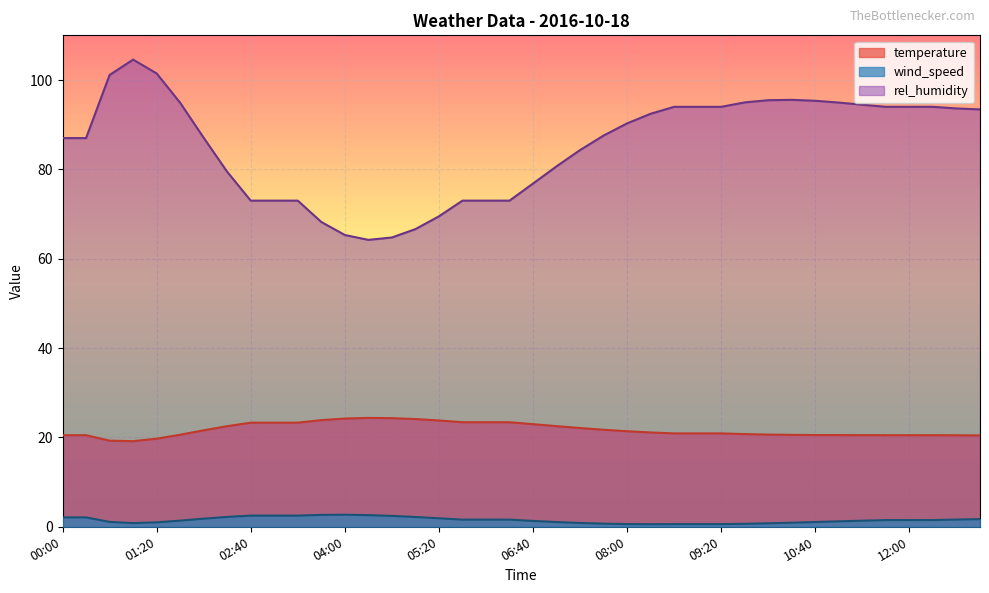

Which series has the largest total across all categories?

rel_humidity